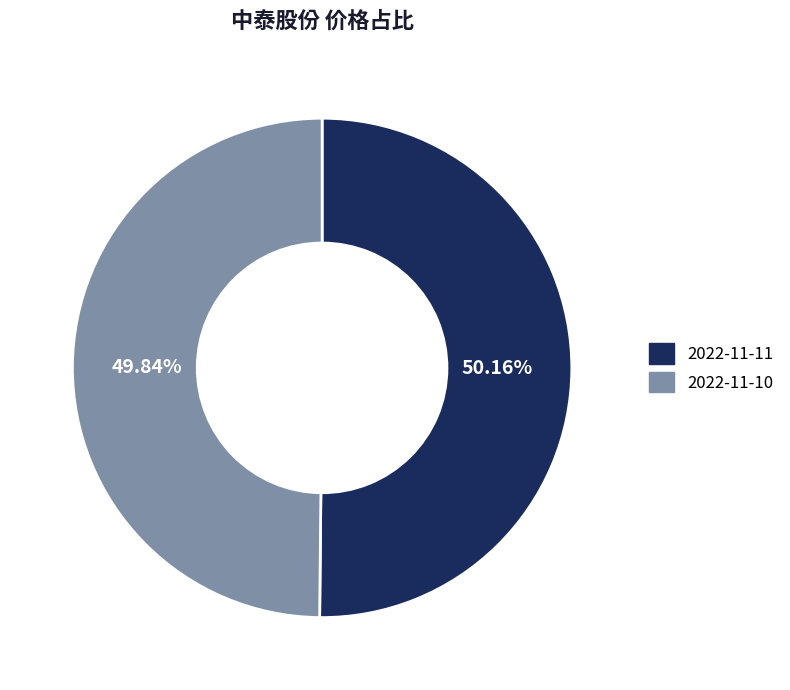

What is the ratio of the value at 2022-11-10 to the value at 2022-11-11?

1.0